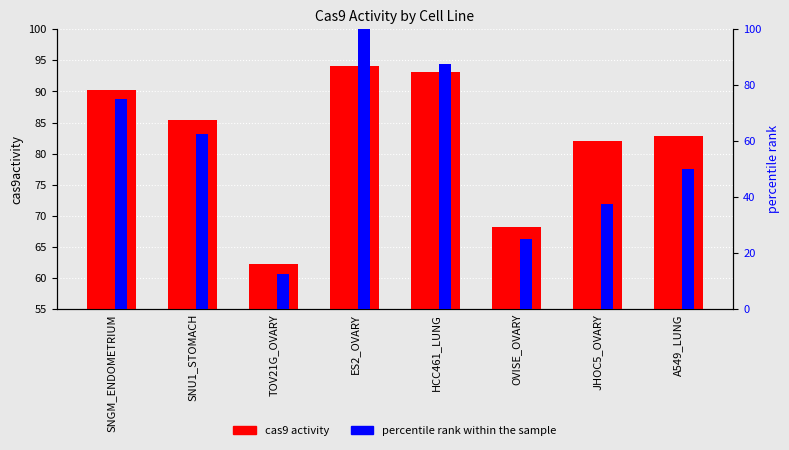

Reading left to right, transcribe all the data shown in this chart.

cas9 activity: 90.2	85.4	62.3	94.1	93.1	68.2	82.1	82.8
percentile rank within the sample: 75.0	62.5	12.5	100.0	87.5	25.0	37.5	50.0